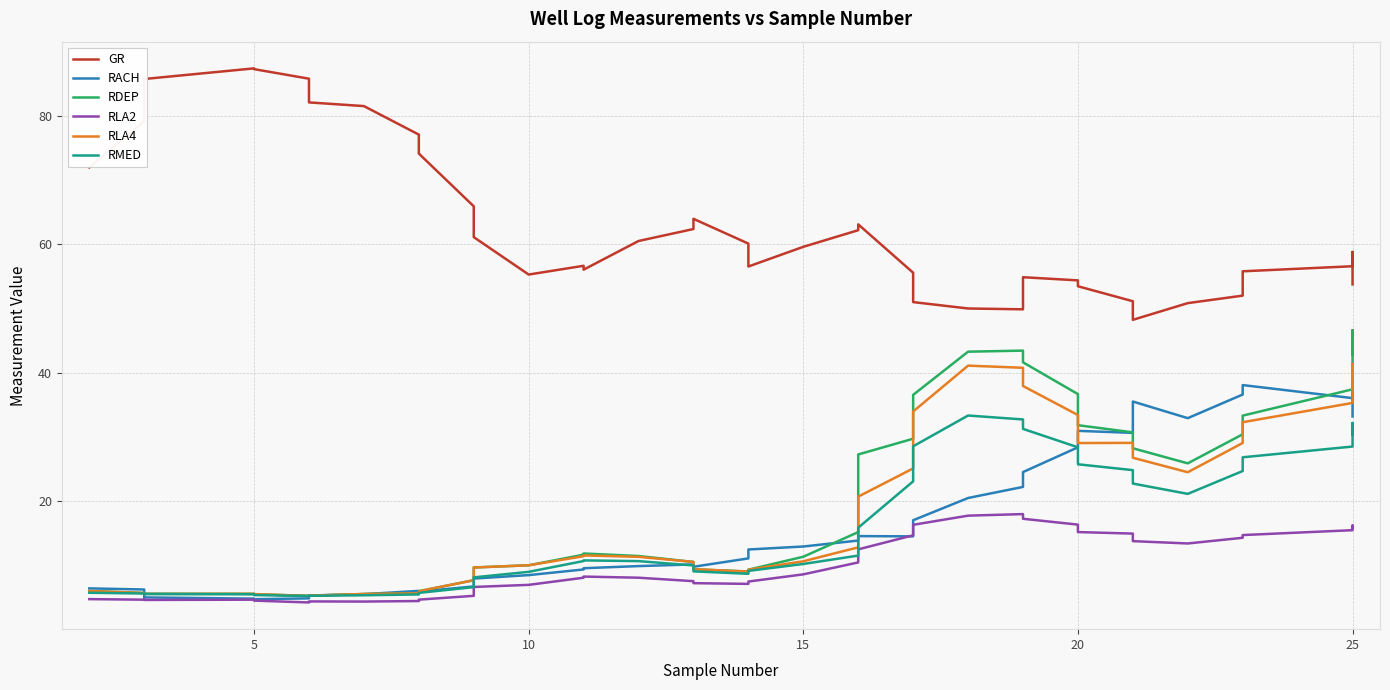

True or false: GR and RDEP intersect in this chart.

False